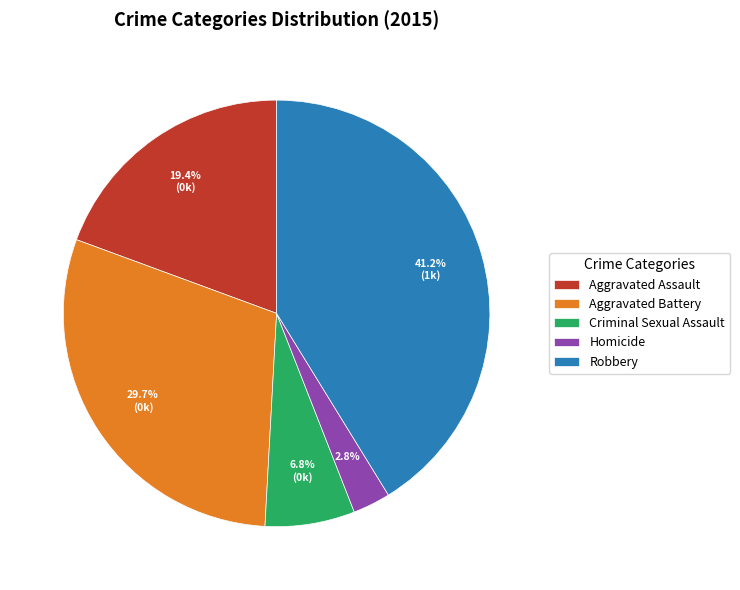

What portion of the pie excludes Robbery?

58.8%